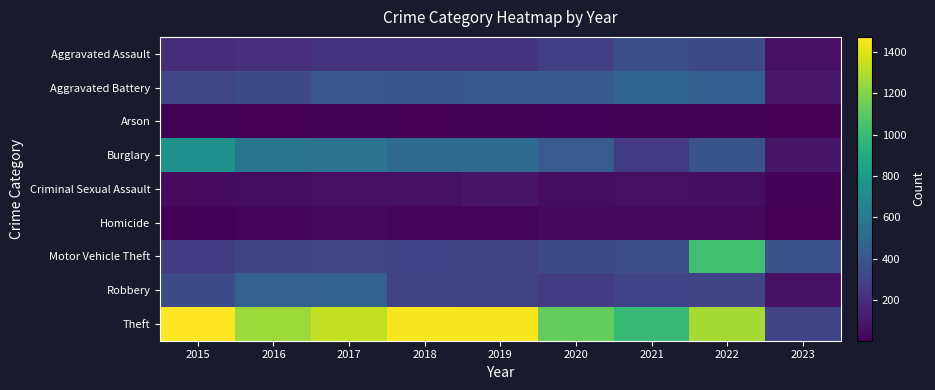

Reading left to right, extract all data points from this chart.

Aggravated Assault: 2015=194	2016=206	2017=224	2018=225	2019=223	2020=273	2021=352	2022=327	2023=62
Aggravated Battery: 2015=316	2016=336	2017=400	2018=389	2019=407	2020=416	2021=479	2022=439	2023=102
Arson: 2015=9	2016=7	2017=10	2018=7	2019=12	2020=17	2021=12	2022=11	2023=2
Burglary: 2015=738	2016=576	2017=562	2018=506	2019=517	2020=425	2021=261	2022=382	2023=91
Criminal Sexual Assault: 2015=46	2016=50	2017=61	2018=60	2019=77	2020=48	2021=61	2022=54	2023=16
Homicide: 2015=15	2016=26	2017=33	2018=25	2019=22	2020=41	2021=38	2022=36	2023=7
Motor Vehicle Theft: 2015=263	2016=304	2017=312	2018=298	2019=290	2020=333	2021=348	2022=1027	2023=368
Robbery: 2015=337	2016=454	2017=460	2018=301	2019=287	2020=263	2021=300	2022=304	2023=70
Theft: 2015=1474	2016=1259	2017=1339	2018=1461	2019=1459	2020=1125	2021=998	2022=1273	2023=306